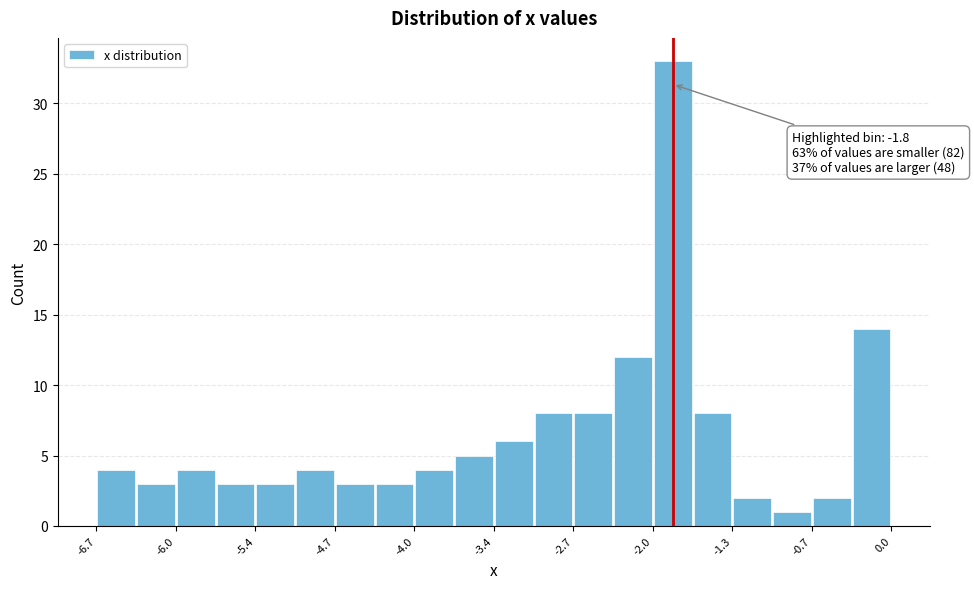

Read against the x-axis, roughly where is the centre of the tallest bar?

-1.8